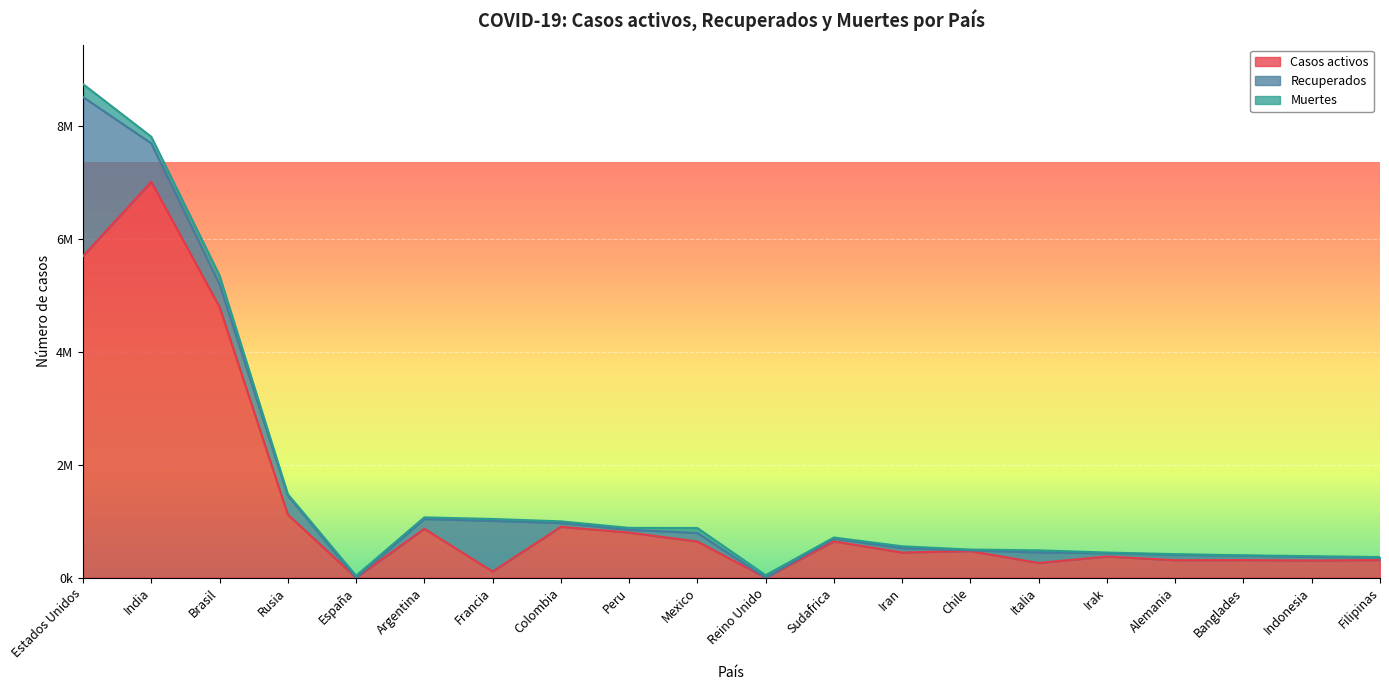

What is the maximum value shown in the chart?

7016046